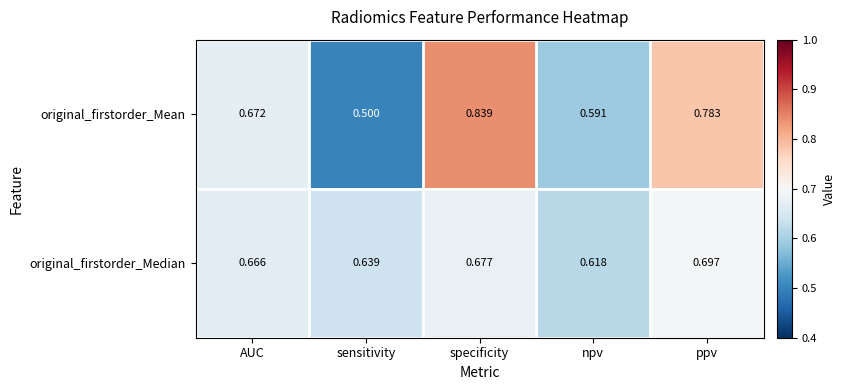

At which label is original_firstorder_Mean closest to 0?

sensitivity